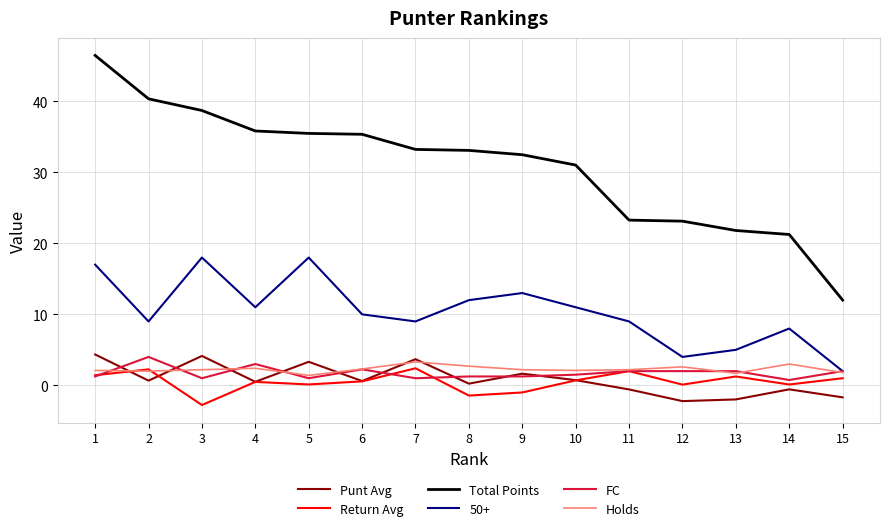

What is the smallest value displayed?

-2.8